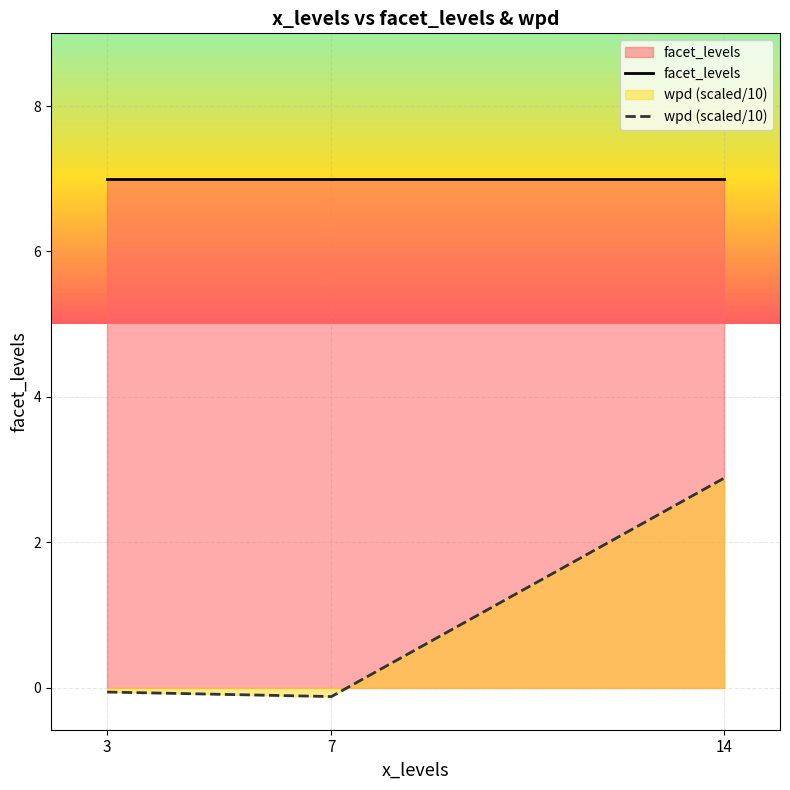

True or false: facet_levels has a value of 1.6 at 14.

False